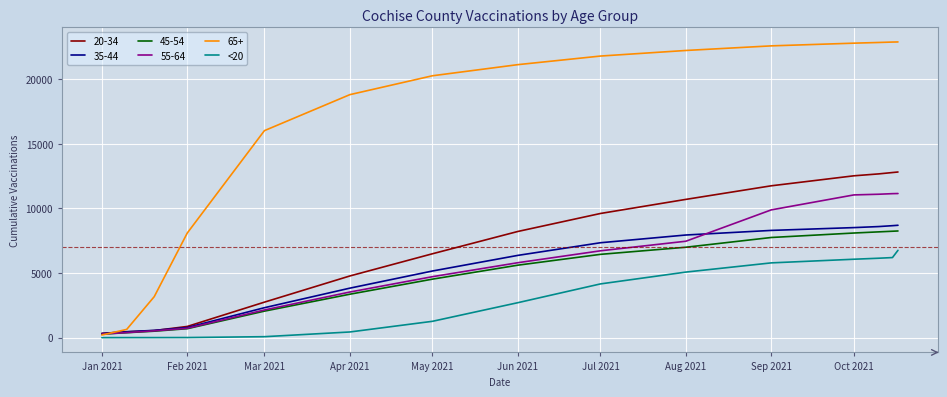

Which series has the largest range (max minus min)?

65+